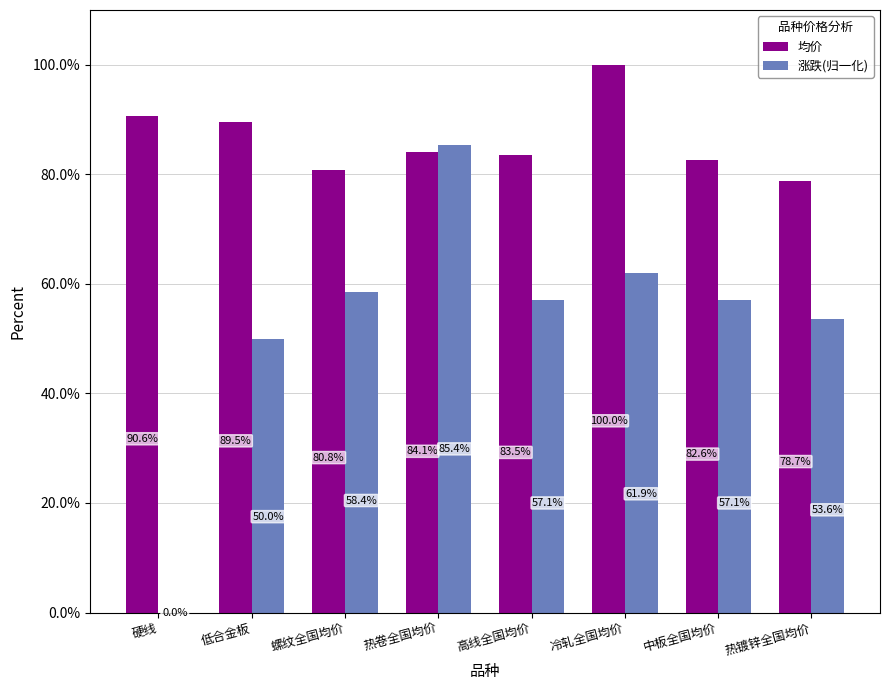

Between 低合金板 and 螺纹全国均价, which series saw the biggest shift?

均价